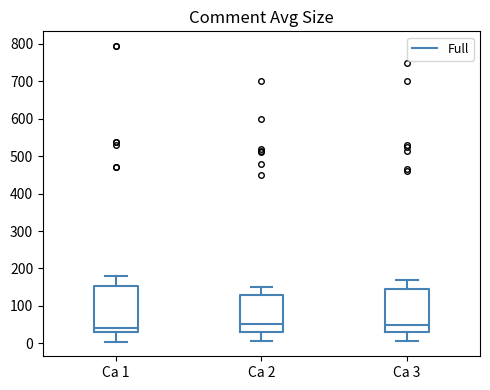

Reading left to right, read every box against the y-axis: the position of its median line, the range the box covers, and the ends of its whiskers. The values are not printed on the chart, so give them approximately, as read against the axis.

Ca 1: median 40, box 30 to 150, whiskers 10 to 180
Ca 2: median 50, box 30 to 130, whiskers 10 to 150
Ca 3: median 50, box 30 to 140, whiskers 10 to 170